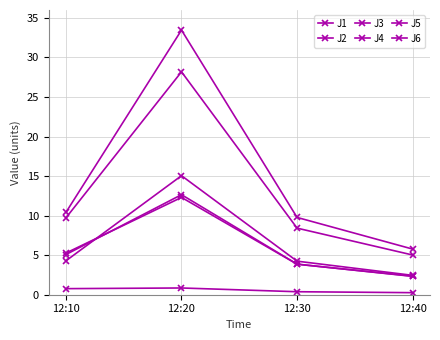

Reading right to left, list all the values displayed in this chart.

J1: 2.5	4.2	15.1	4.3
J2: 2.4	3.9	12.3	5.3
J3: 0.3	0.4	0.9	0.8
J4: 5.8	9.8	33.5	10.4
J5: 5.0	8.4	28.2	9.7
J6: 2.3	3.9	12.7	5.1